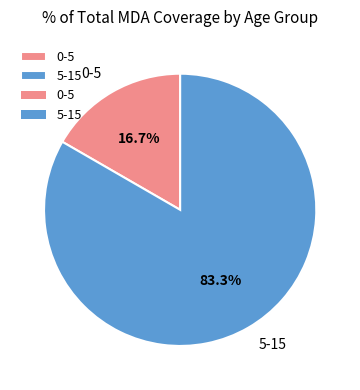

What percentage is the 5-15 slice, to the nearest percent?

83%